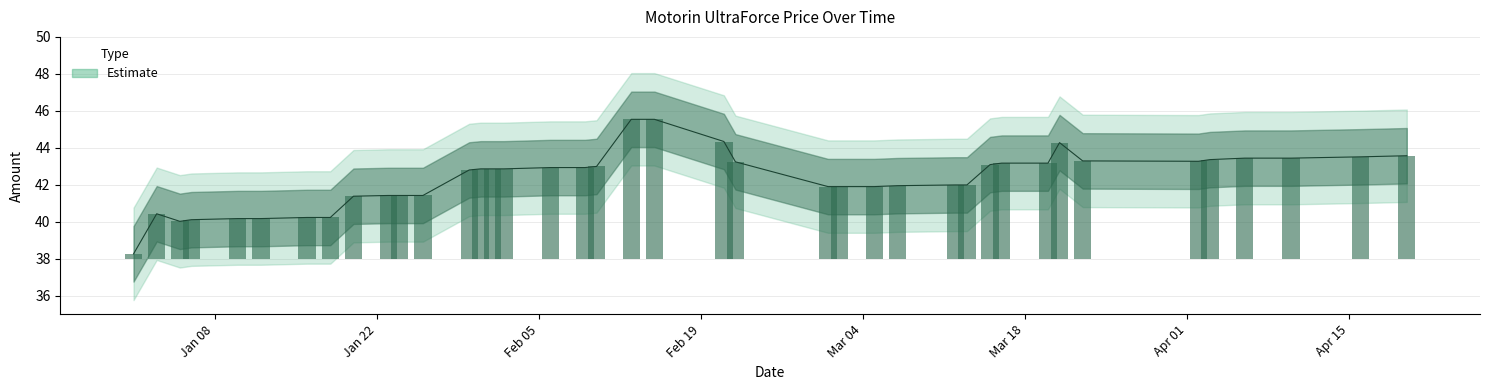

What is the change in value from 2024-01-01 to 2024-01-03?

+2.2